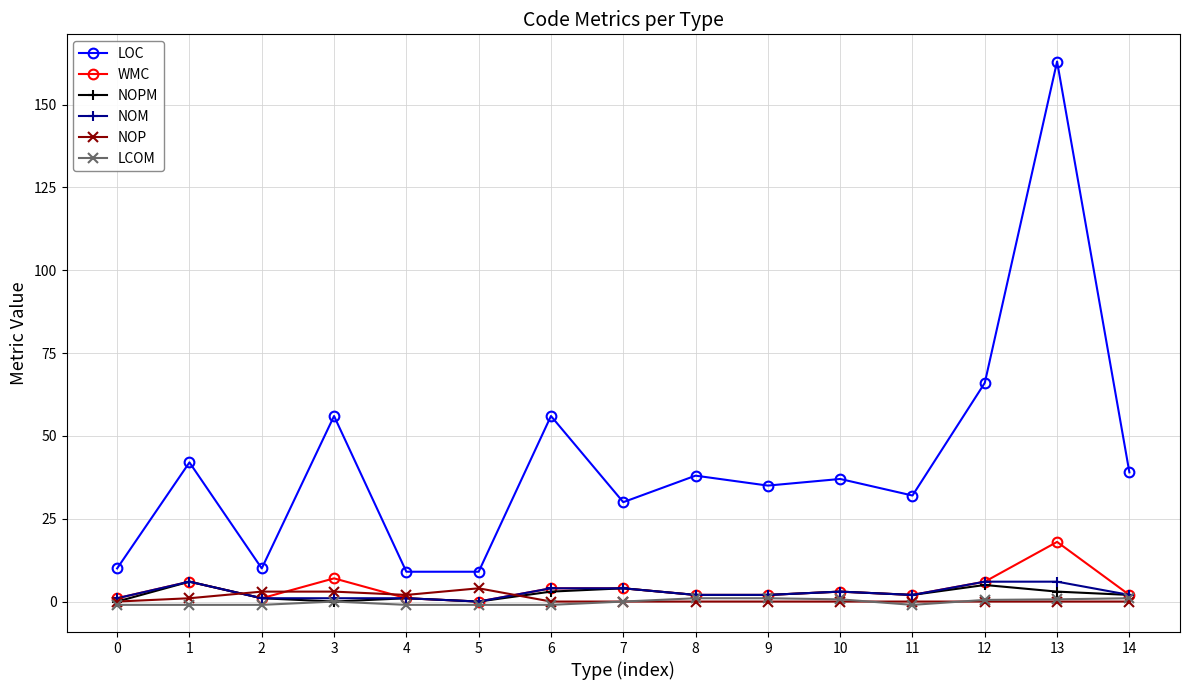

The value of NOP at 11 is 0.0. True or false?

True